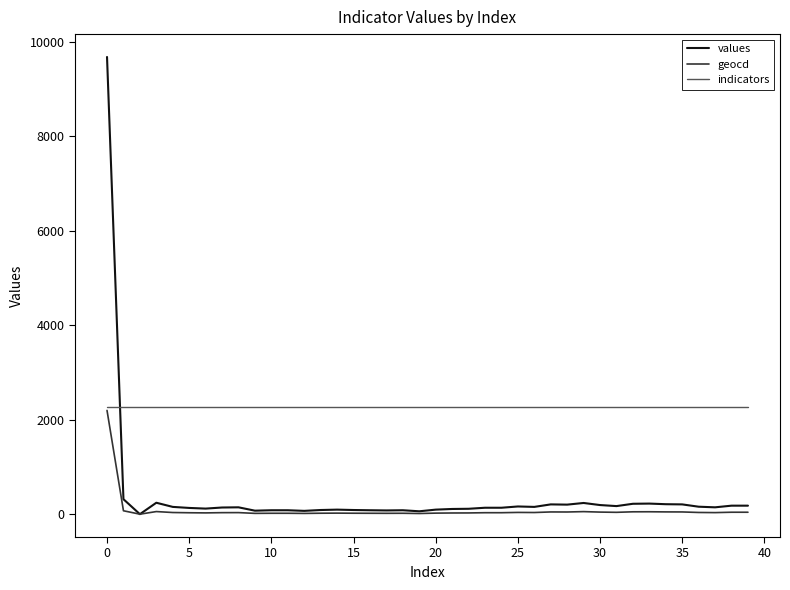

What is the greatest value displayed?

9682